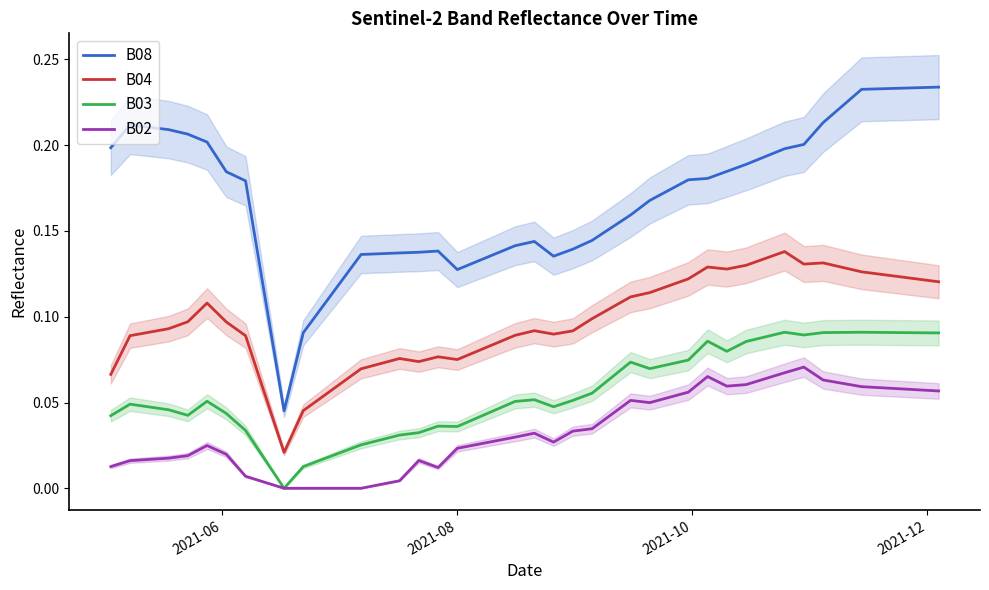

How many interior local valleys does the B04 series have?

6